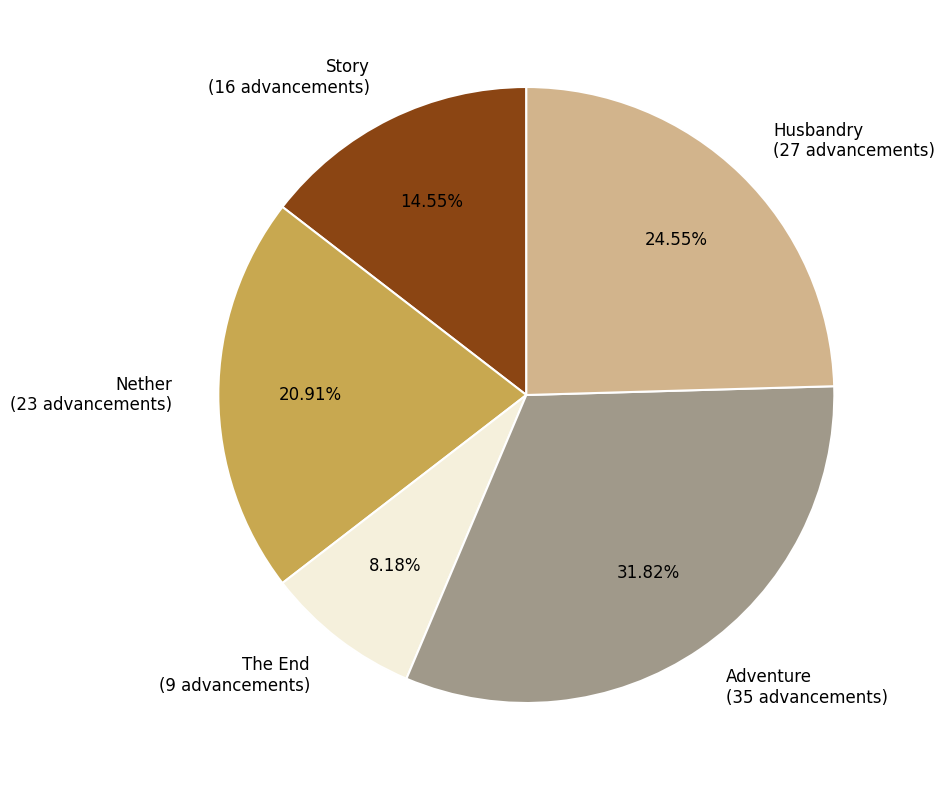

Between Story and Husbandry, which is larger?

Husbandry